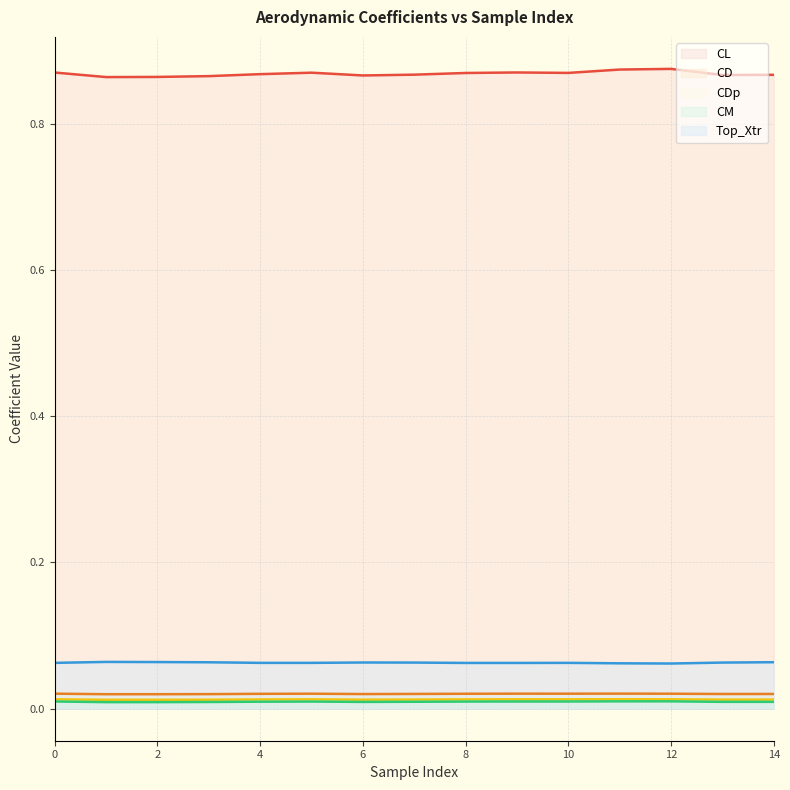

Reading right to left, list all the values displayed in this chart.

CL: 14=0.9	13=0.9	12=0.9	11=0.9	10=0.9	9=0.9	8=0.9	7=0.9	6=0.9	5=0.9	4=0.9	3=0.9	2=0.9	1=0.9	0=0.9
CD: 14=0.0	13=0.0	12=0.0	11=0.0	10=0.0	9=0.0	8=0.0	7=0.0	6=0.0	5=0.0	4=0.0	3=0.0	2=0.0	1=0.0	0=0.0
CDp: 14=0.0	13=0.0	12=0.0	11=0.0	10=0.0	9=0.0	8=0.0	7=0.0	6=0.0	5=0.0	4=0.0	3=0.0	2=0.0	1=0.0	0=0.0
CM: 14=0.0	13=0.0	12=0.0	11=0.0	10=0.0	9=0.0	8=0.0	7=0.0	6=0.0	5=0.0	4=0.0	3=0.0	2=0.0	1=0.0	0=0.0
Top_Xtr: 14=0.1	13=0.1	12=0.1	11=0.1	10=0.1	9=0.1	8=0.1	7=0.1	6=0.1	5=0.1	4=0.1	3=0.1	2=0.1	1=0.1	0=0.1